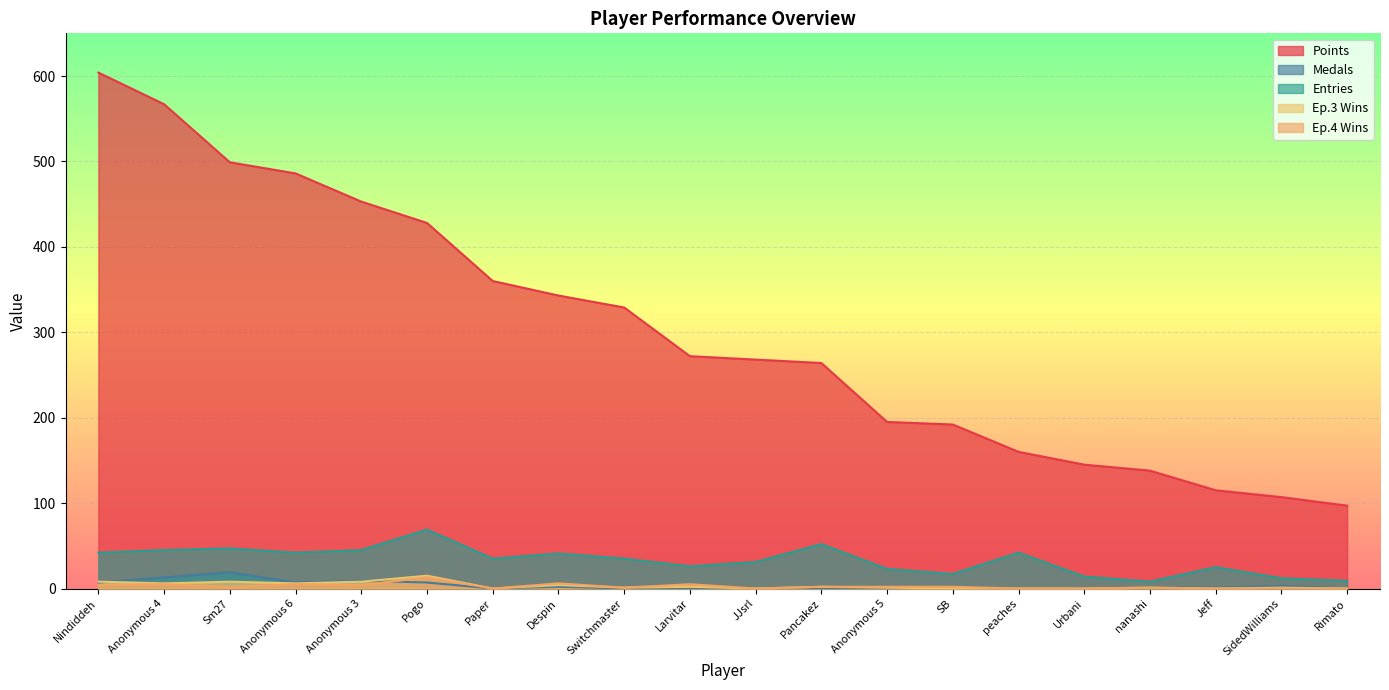

Is it true that Points equals 343 at Despin?

True